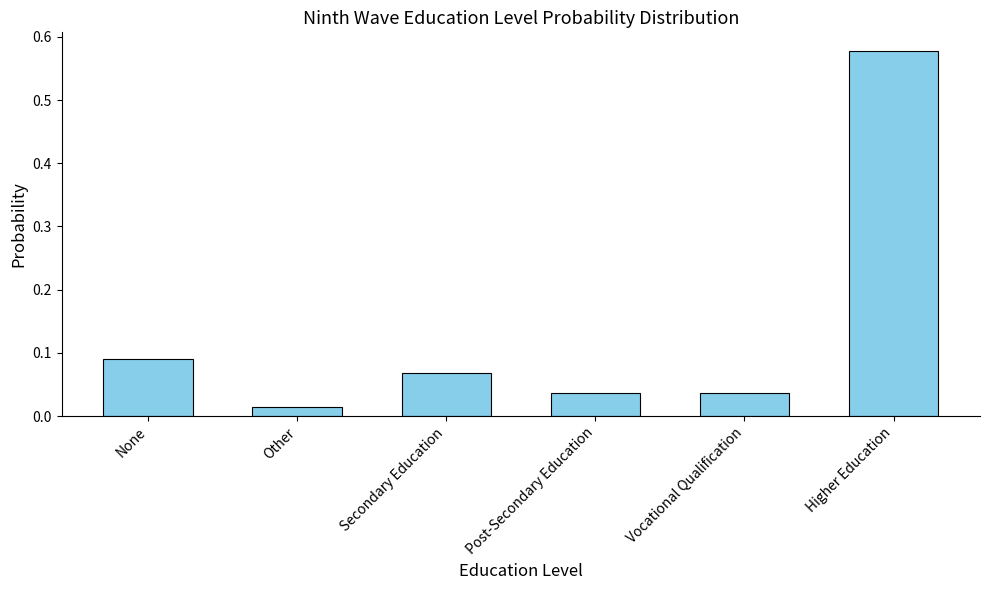

Which has a higher value, Vocational Qualification or Other?

Vocational Qualification